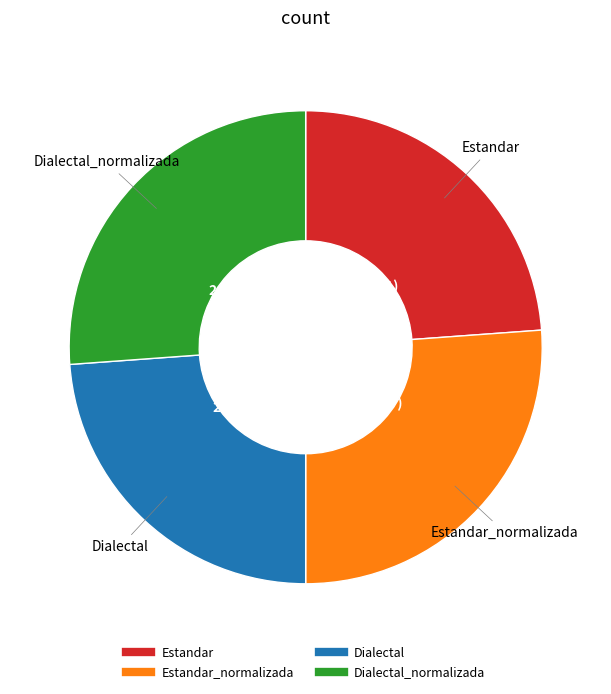

To the nearest percent, what is the average slice percentage?

25%